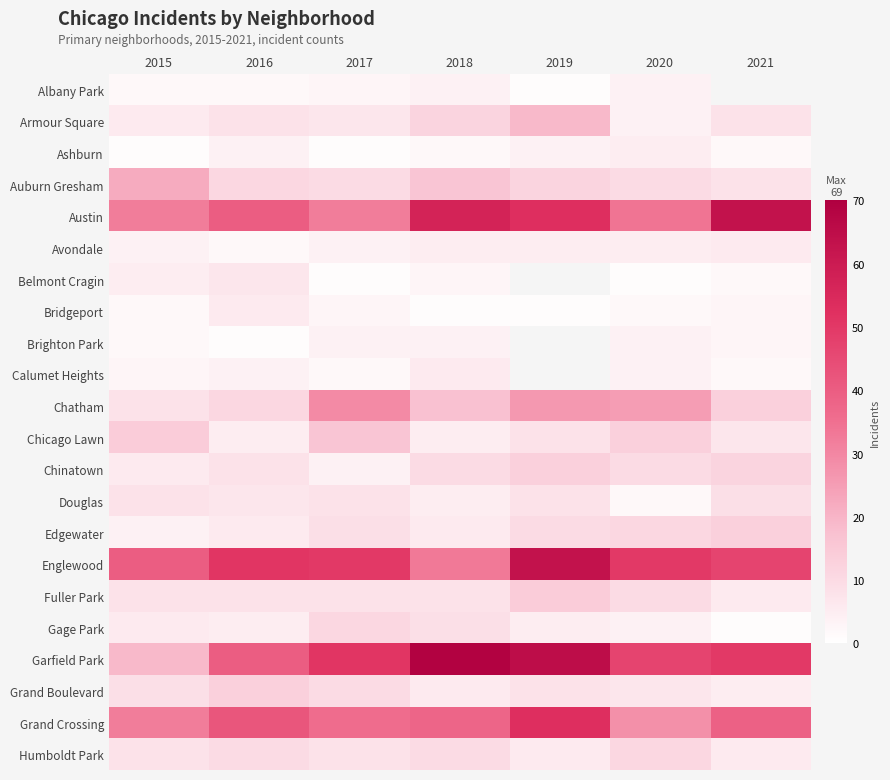

Which series has the largest range (max minus min)?

Garfield Park